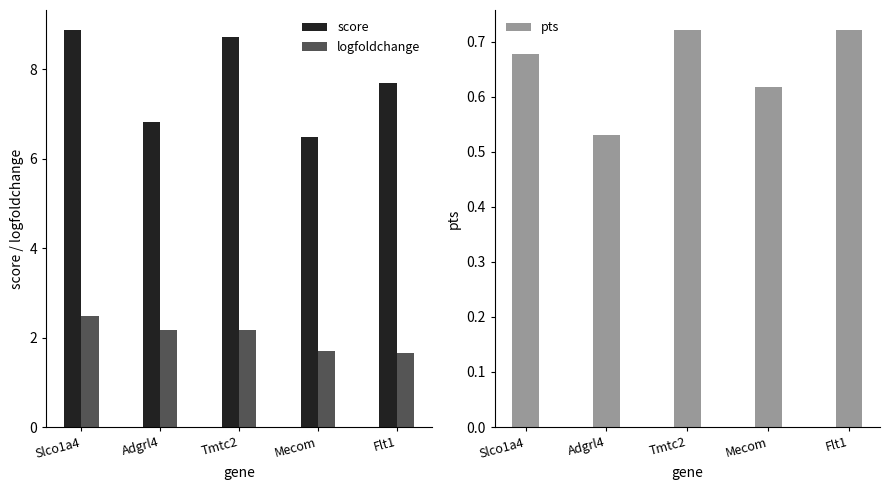

Which category has the lowest value in the logfoldchange series?

Flt1